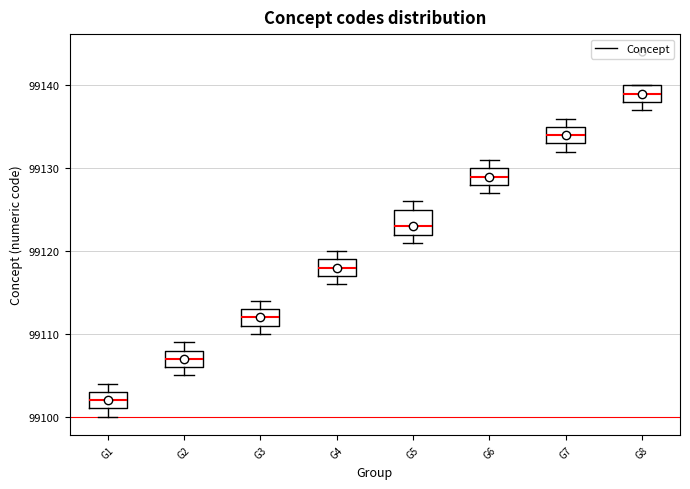

Which box is the tallest, from its lower edge to its upper edge?

G5